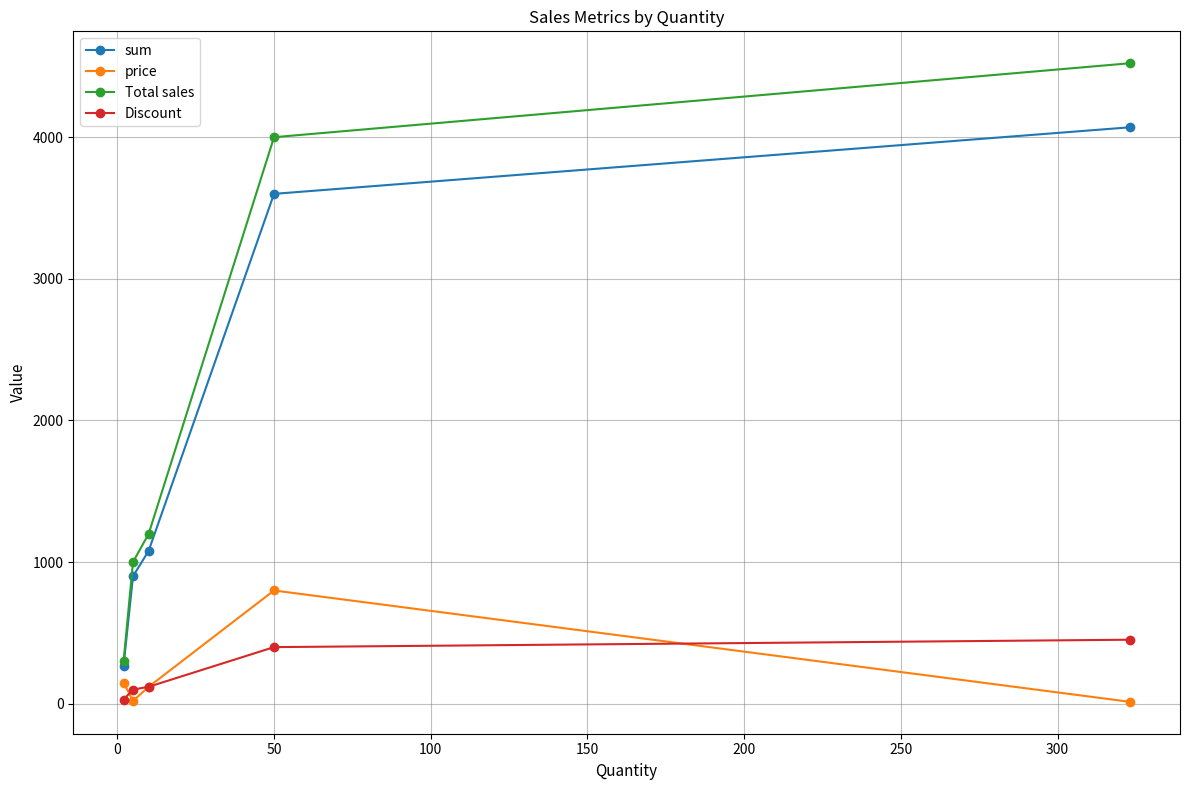

What is the maximum value for Discount?

452.2